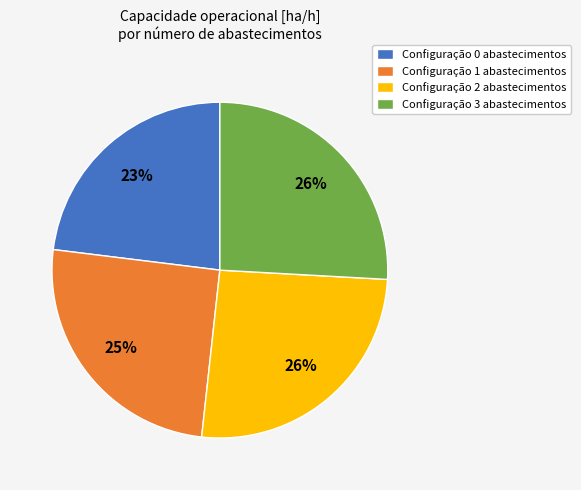

Does Configuração 0 abastecimentos account for over 50% of the chart?

No